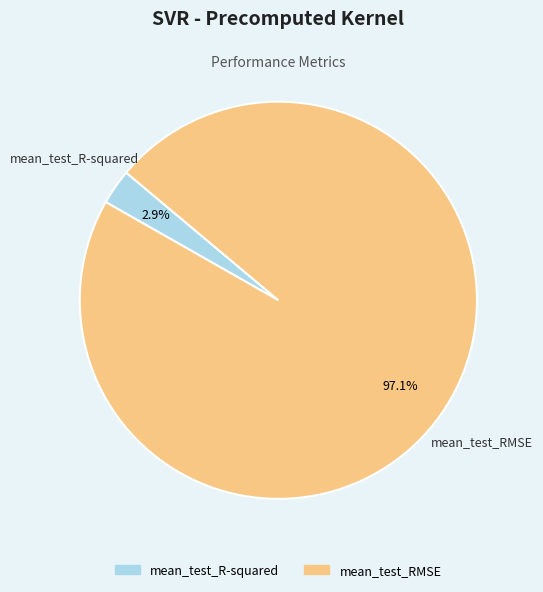

Which category has the biggest portion of the pie?

mean_test_RMSE